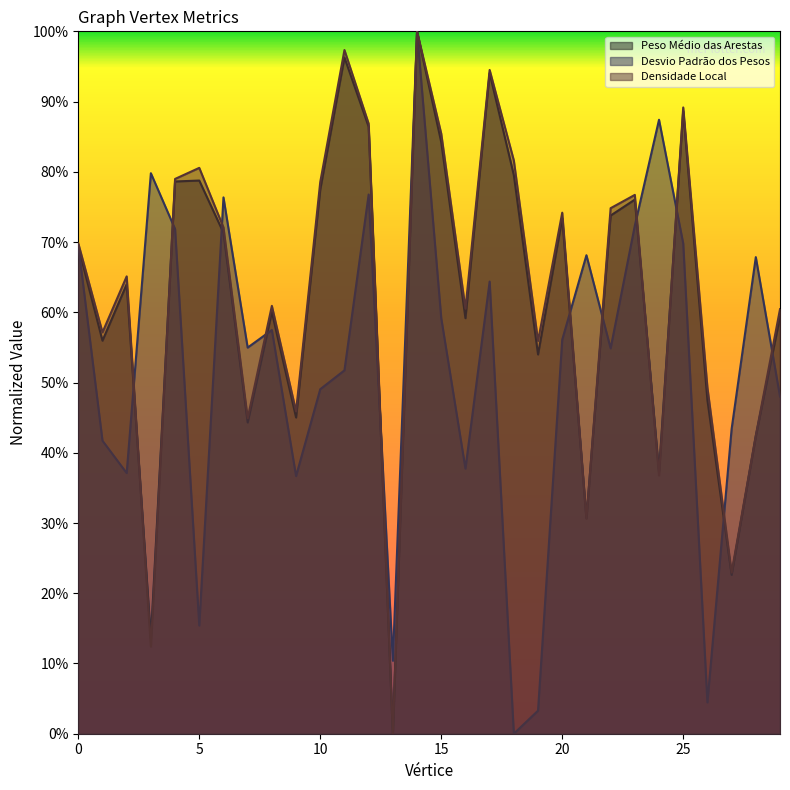

At which category is the sum across all series the highest?

14